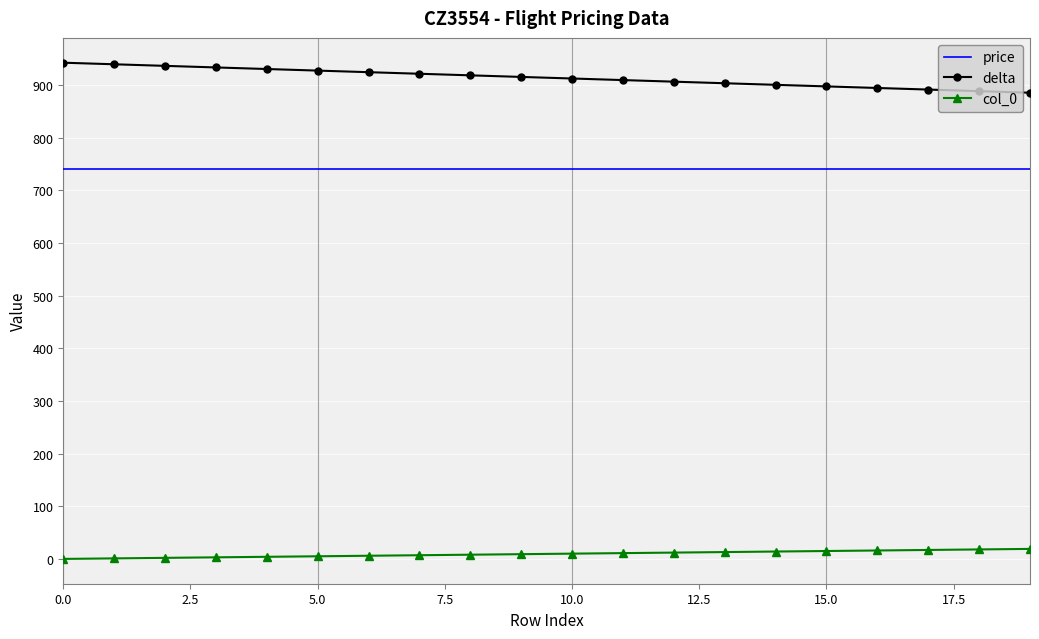

What is the minimum value for price?

740